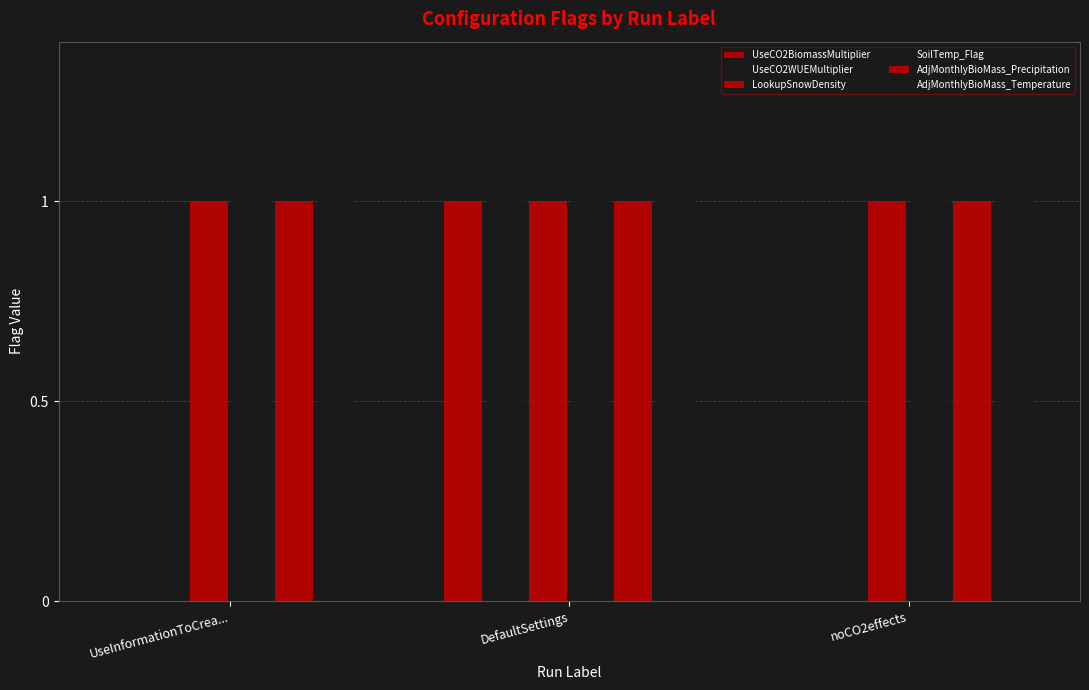

The LookupSnowDensity series shows 1 at UseInformationToCrea.... True or false?

True